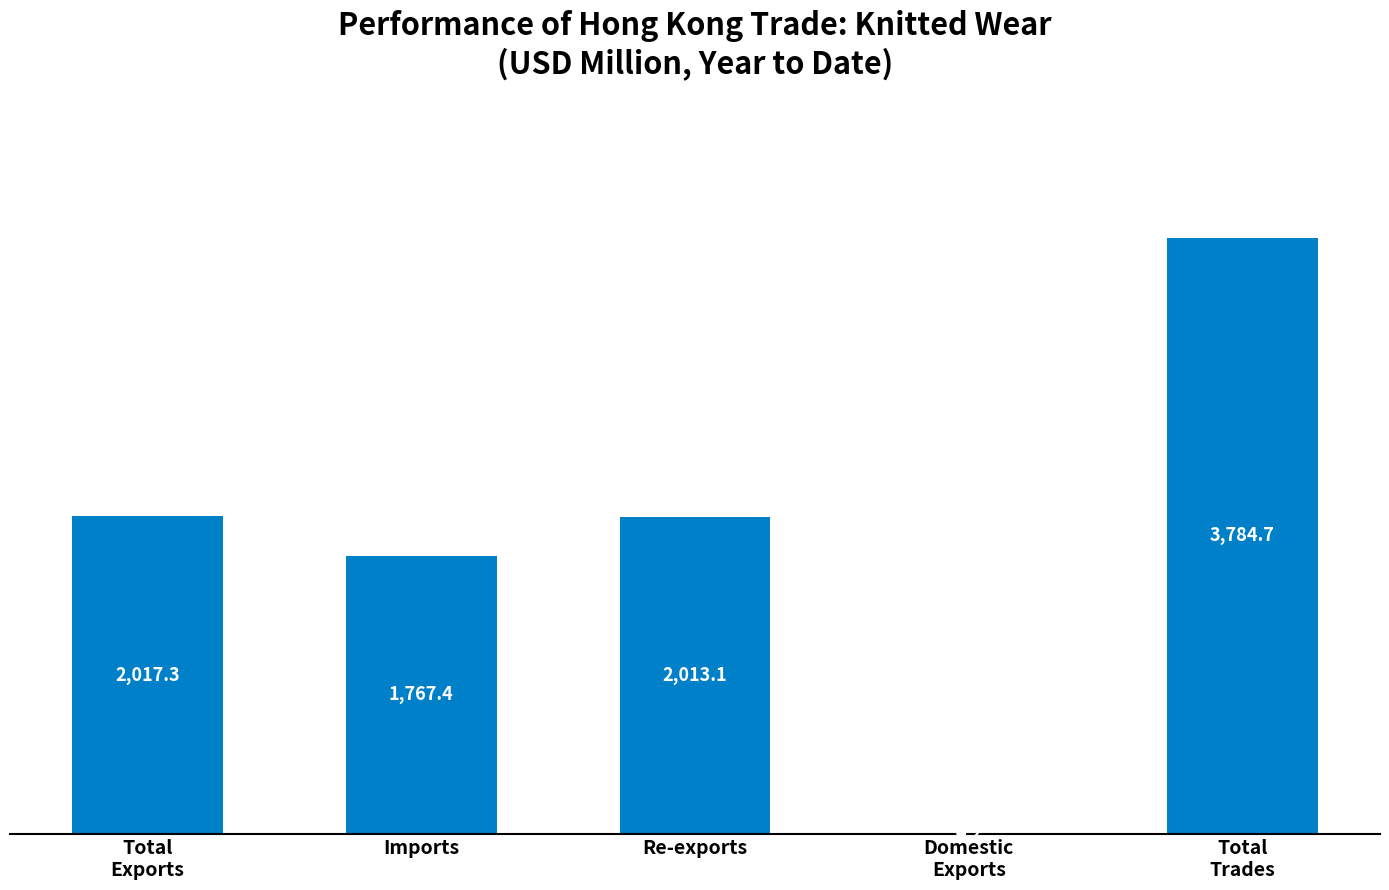

Reading right to left, transcribe all the data shown in this chart.

Total
Trades=3784.7	Domestic
Exports=4.2	Re-exports=2013.1	Imports=1767.4	Total
Exports=2017.3